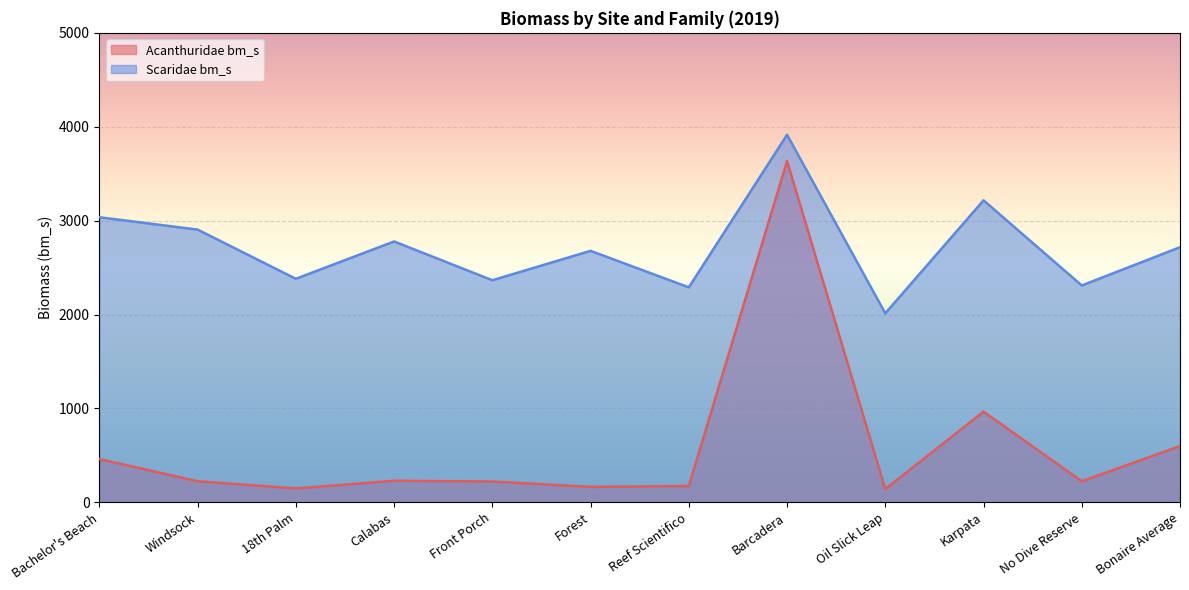

Where is the first local minimum for Acanthuridae bm_s?

18th Palm